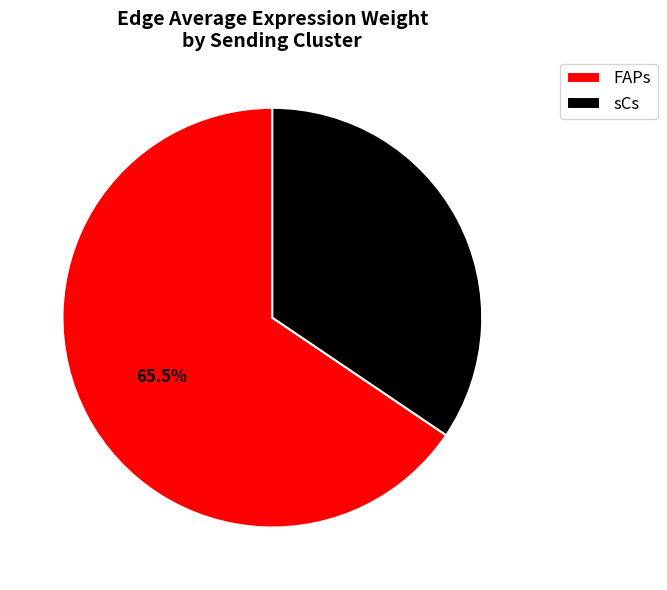

How many slices are in this pie chart?

2